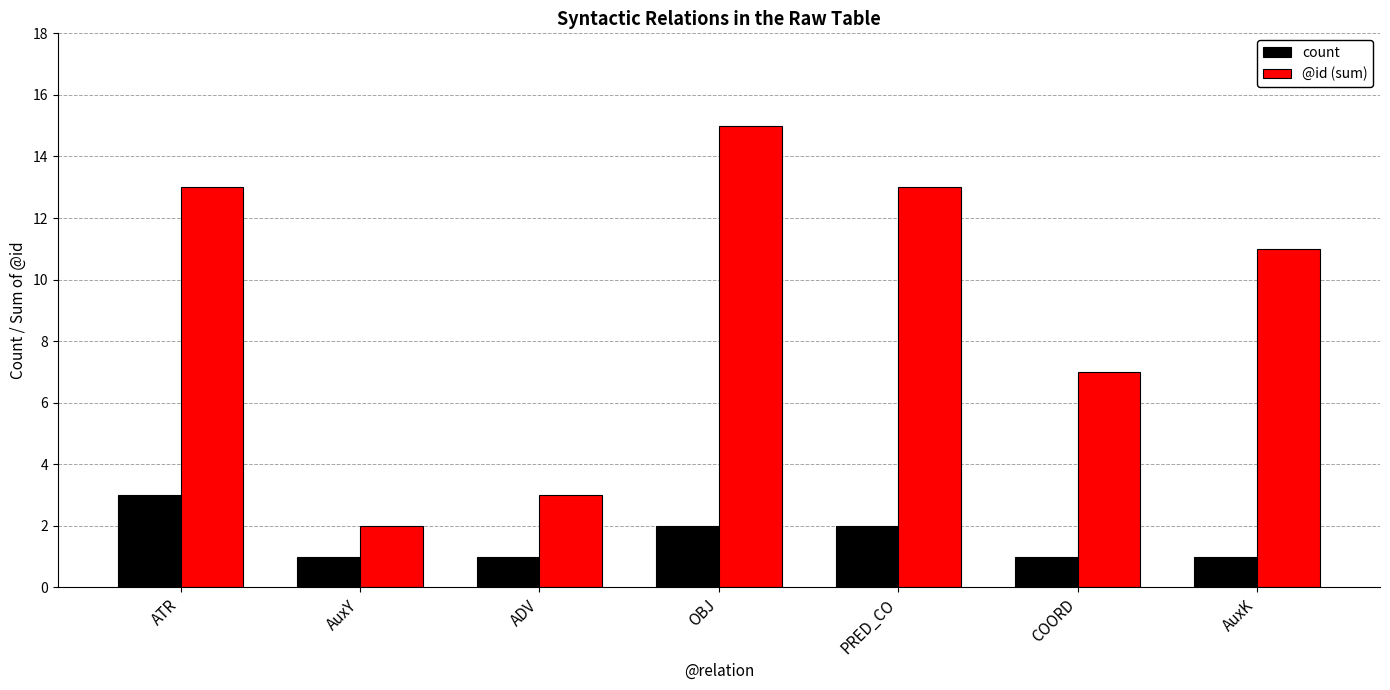

What are all the series names shown in the legend?

count, @id (sum)